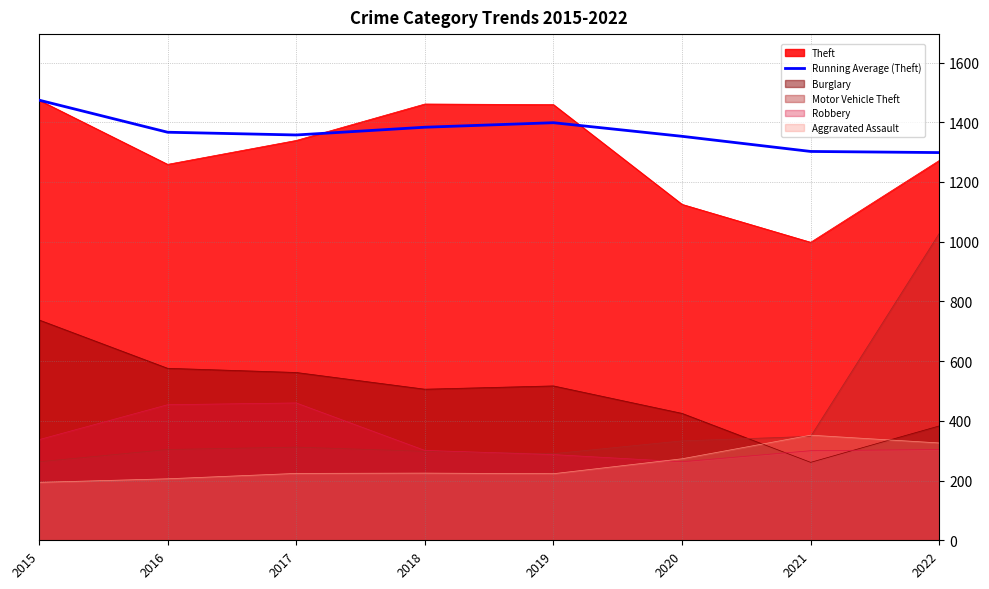

How many points are higher than both their immediate neighbors (excluding endpoints)?

1